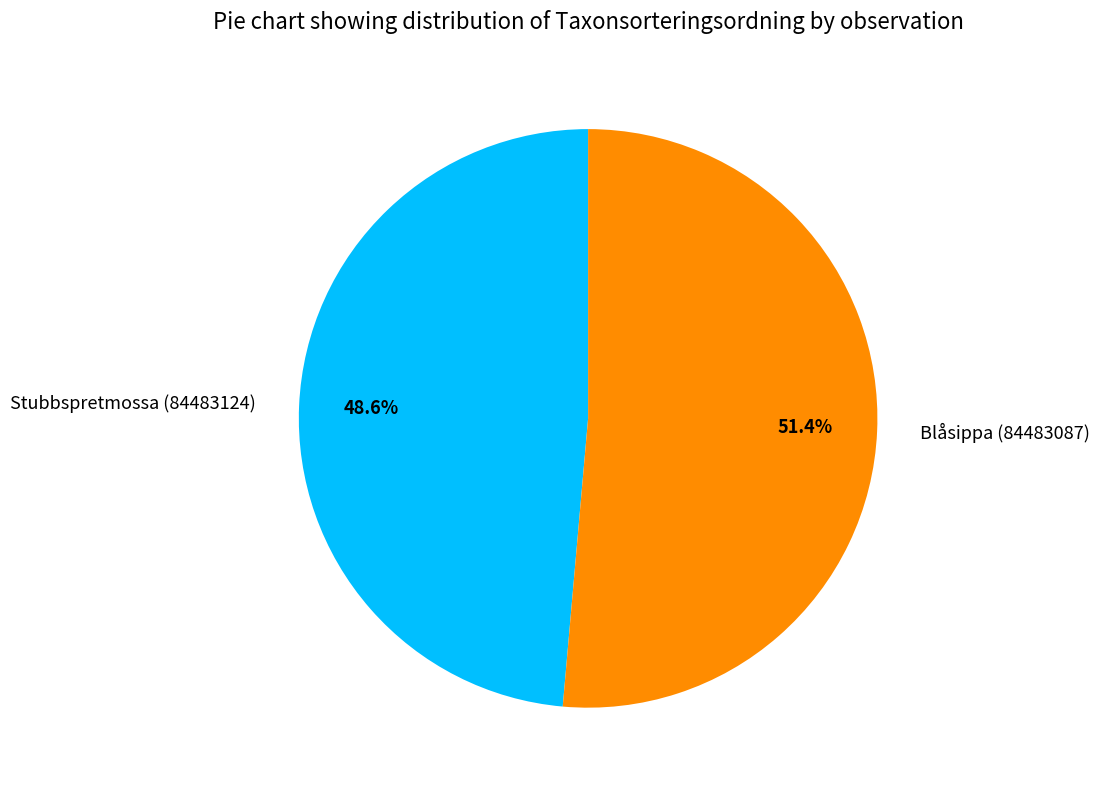

To the nearest percent, what is the combined percentage of Stubbspretmossa (84483124) and Blåsippa (84483087)?

100%